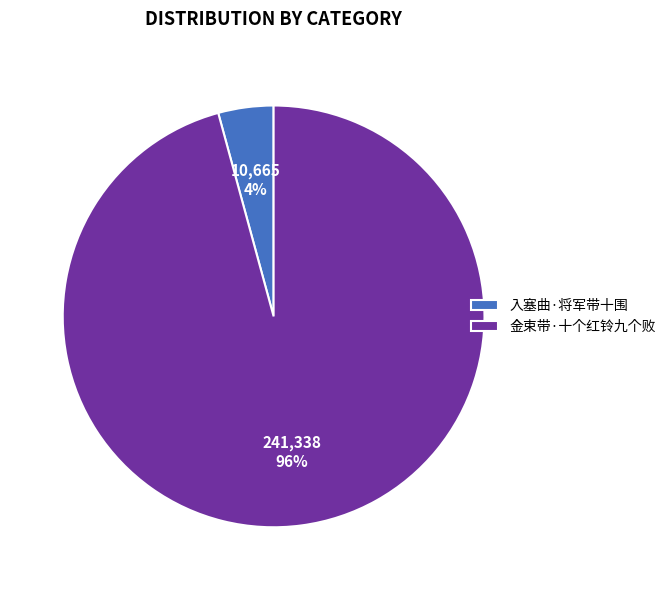

Which category has the smallest portion of the pie?

入塞曲·将军带十围